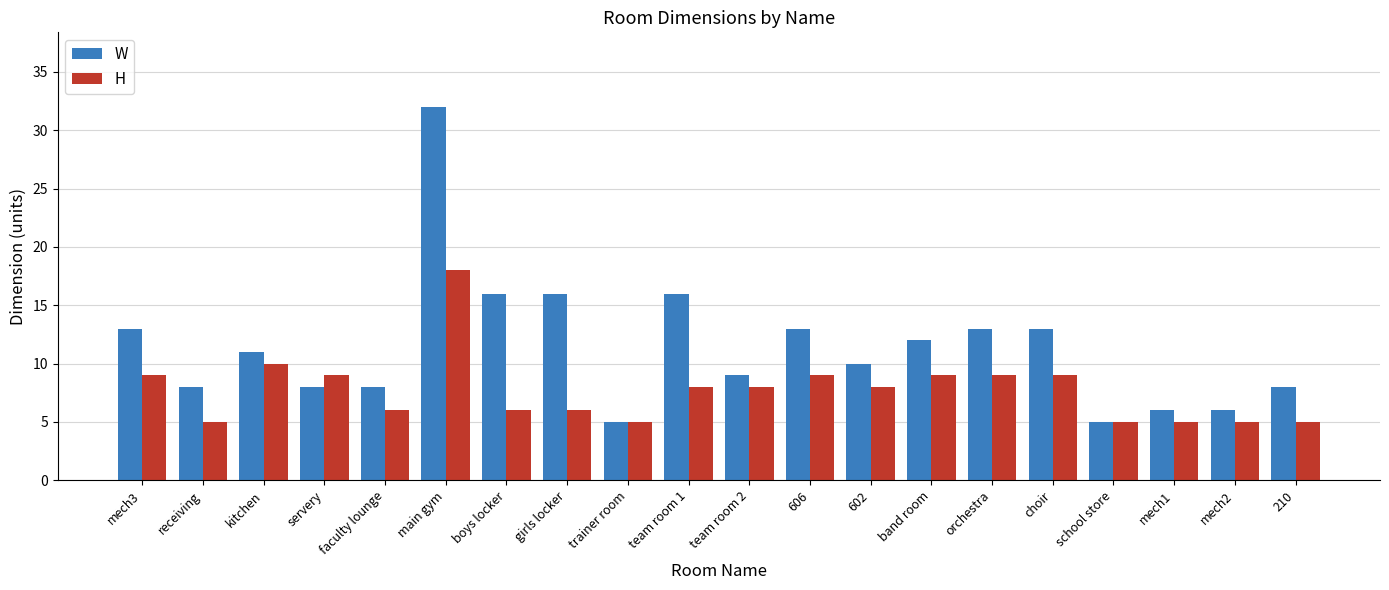

Where does the W series first go above 11?

mech3